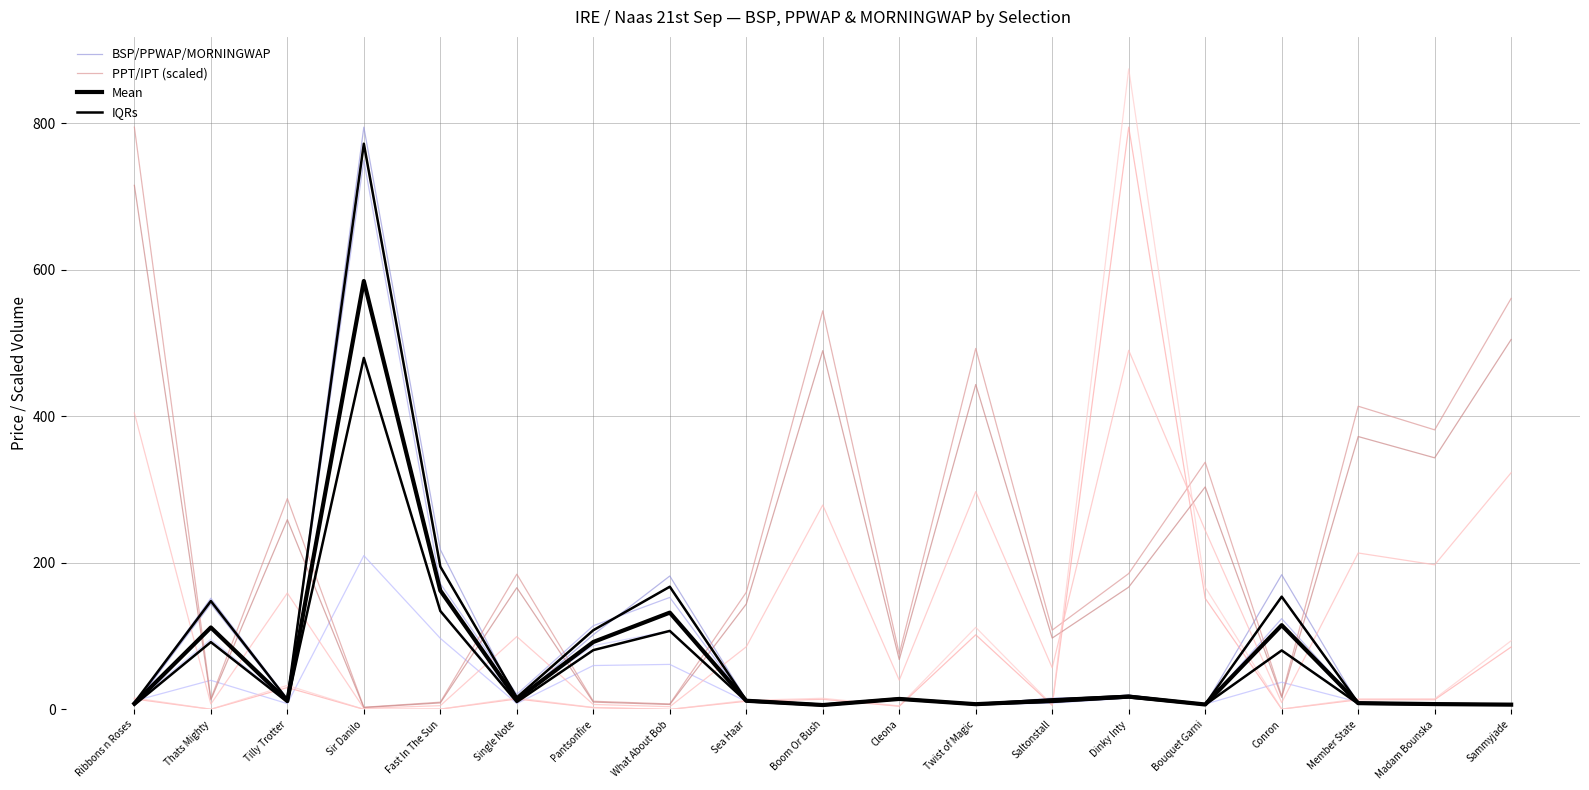

At which category is the sum across all series the highest?

Sir Danilo